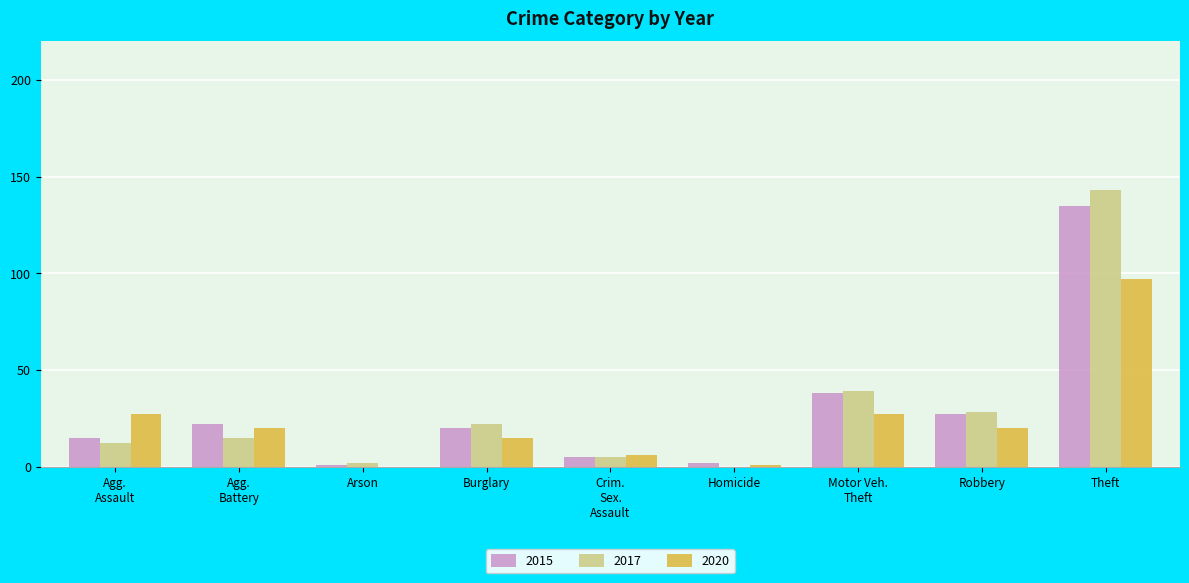

The value of 2020 at Theft is 21. True or false?

False